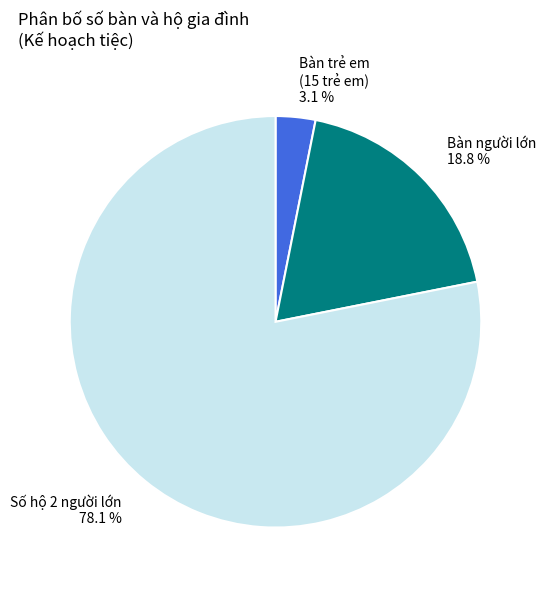

What percentage is NOT represented by Bàn người lớn?

81.2%